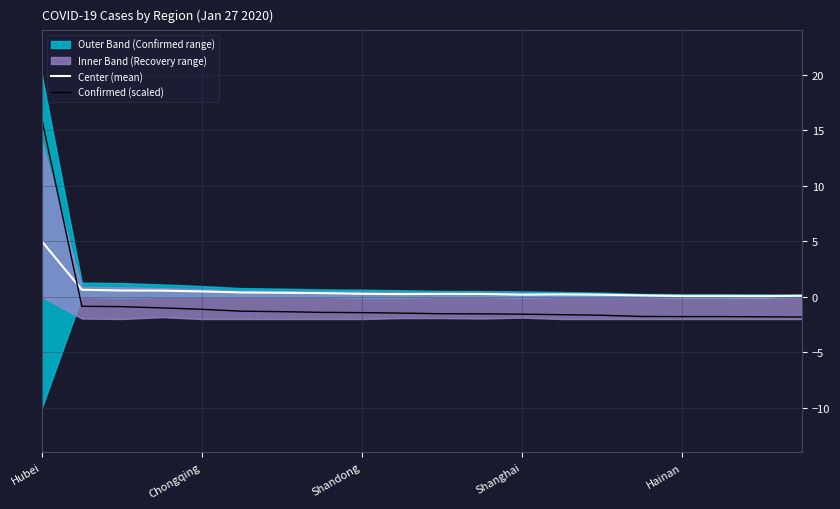

What is the highest value of the Confirmed (scaled) series?

16.0